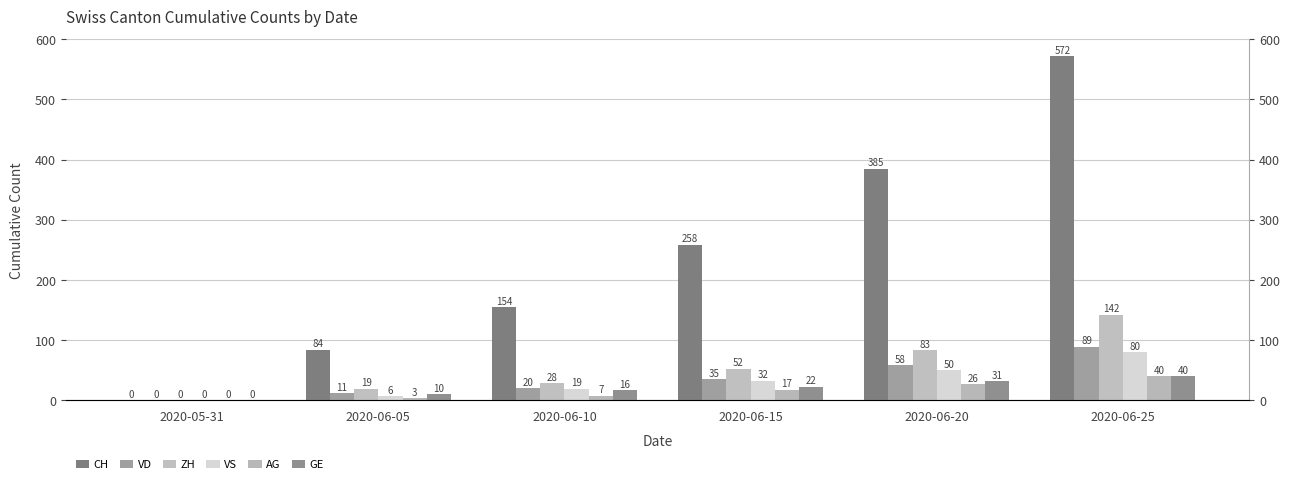

Between 2020-06-10 and 2020-06-25, which is larger?

2020-06-25